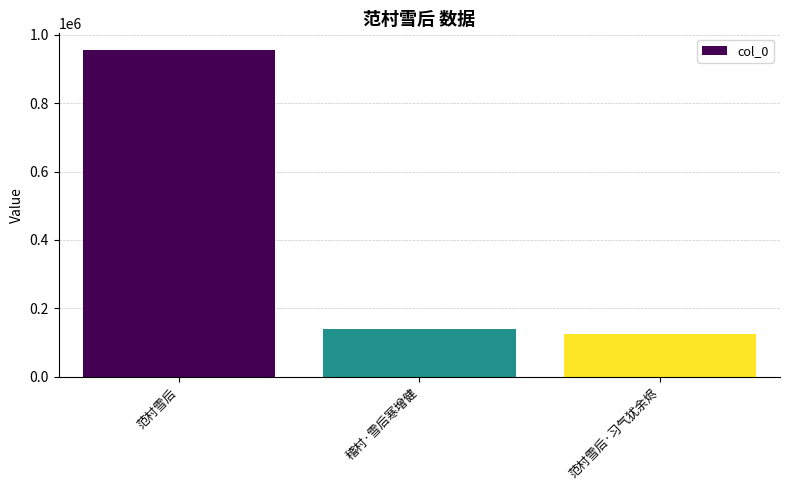

What is the ratio of the value at 稽村·雪后寒增健 to the value at 范村雪后?

0.1